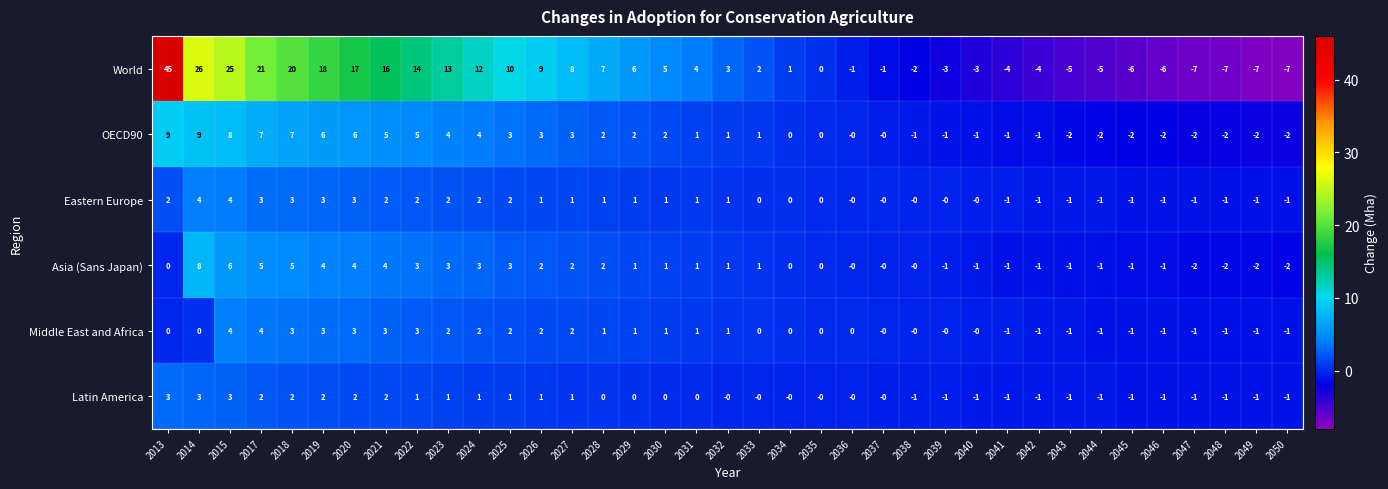

What is the difference between the maximum and second lowest values in the Eastern Europe series?

5